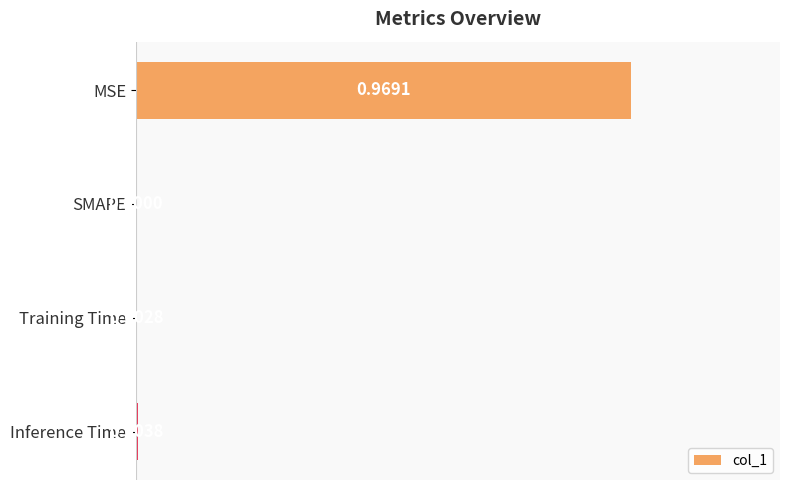

Which category has the highest value across all series?

MSE